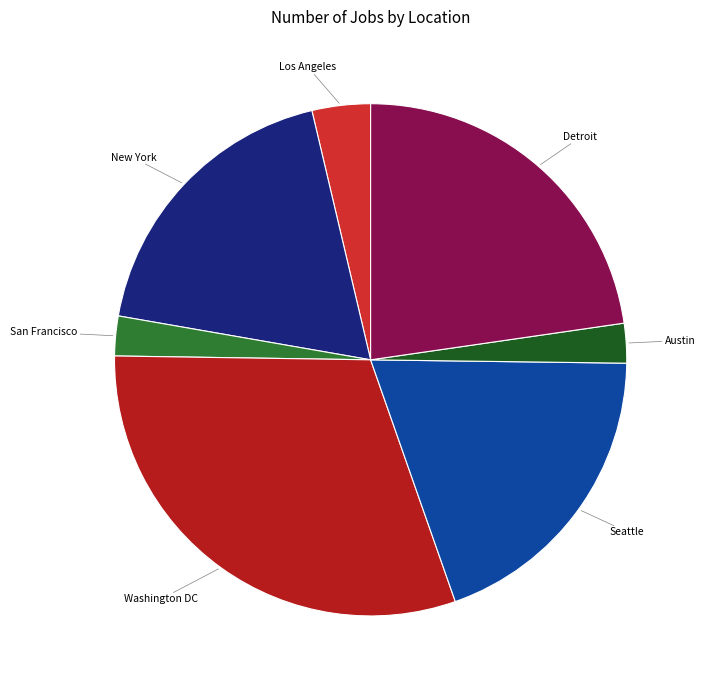

Do Austin and Detroit together represent more than half of the pie?

No